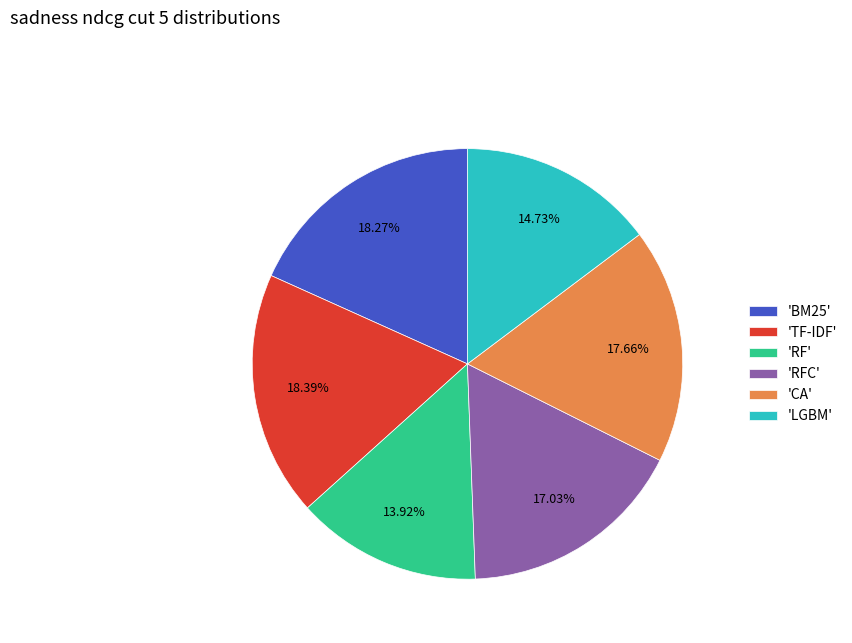

What is the smallest slice in the pie chart?

'RF'